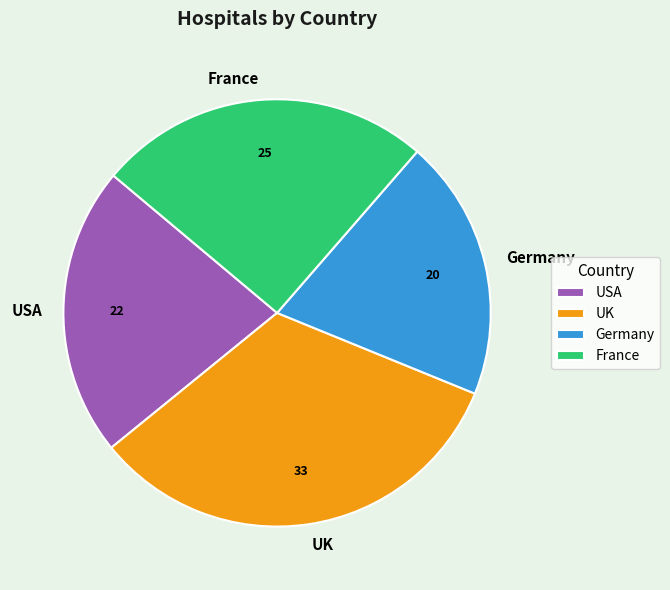

How many segments does this pie chart have?

4